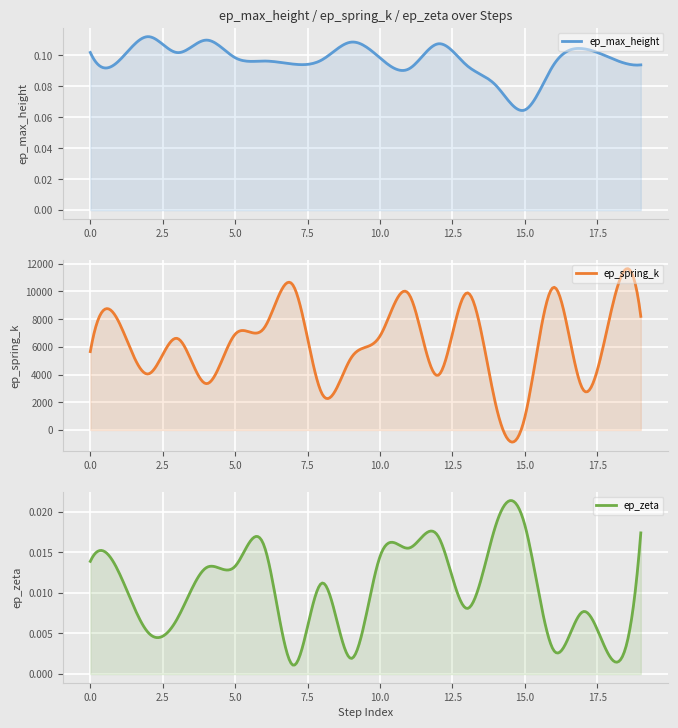

At which category does ep_zeta reach its first local peak?

6